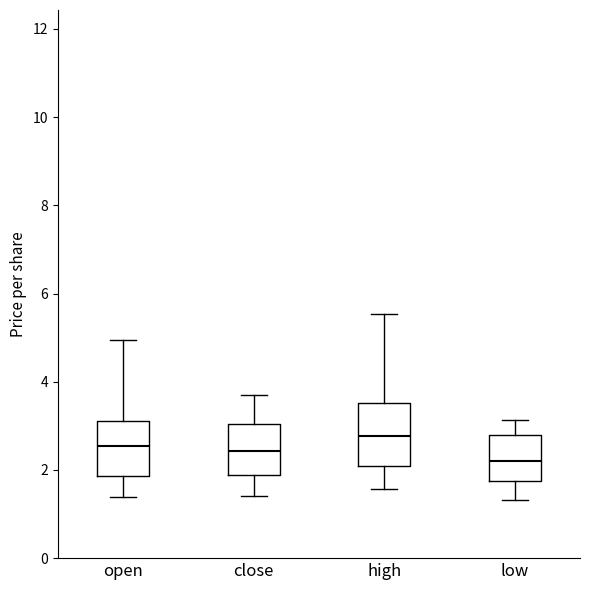

Reading left to right, read every box against the y-axis: the position of its median line, the range the box covers, and the ends of its whiskers. The values are not printed on the chart, so give them approximately, as read against the axis.

open: median 2.6, box 1.8 to 3.2, whiskers 1.4 to 5.0
close: median 2.4, box 1.8 to 3.0, whiskers 1.4 to 3.8
high: median 2.8, box 2.0 to 3.6, whiskers 1.6 to 5.6
low: median 2.2, box 1.8 to 2.8, whiskers 1.4 to 3.2